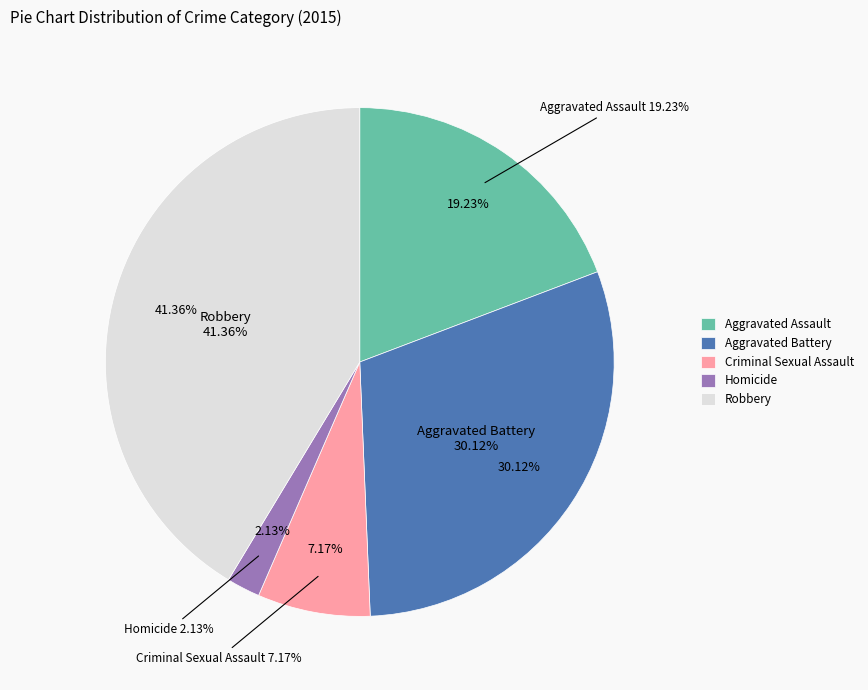

The Homicide slice represents 2% of the pie. True or false?

True